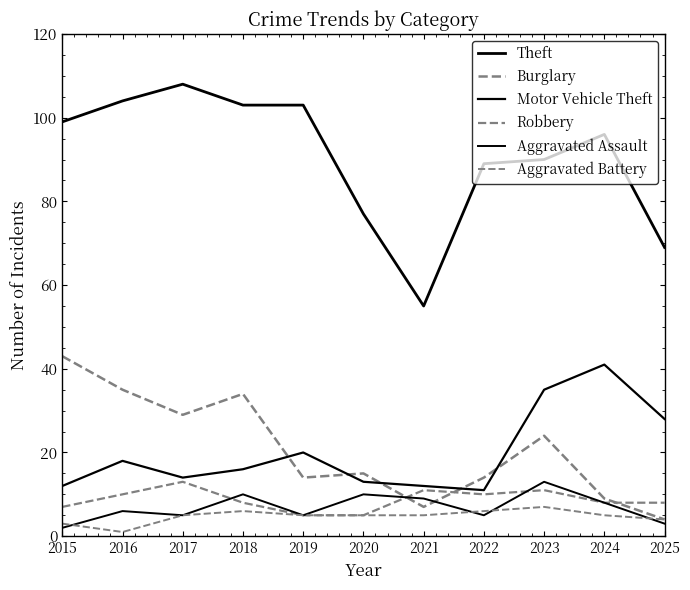

What is the average value of the Aggravated Assault series?

7